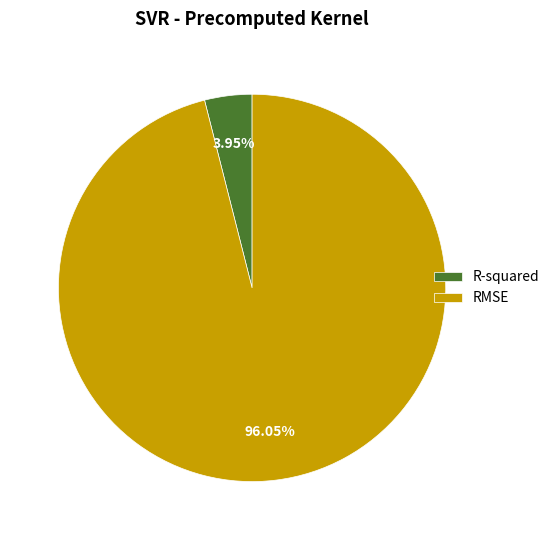

What percentage is the RMSE slice, to the nearest percent?

96%